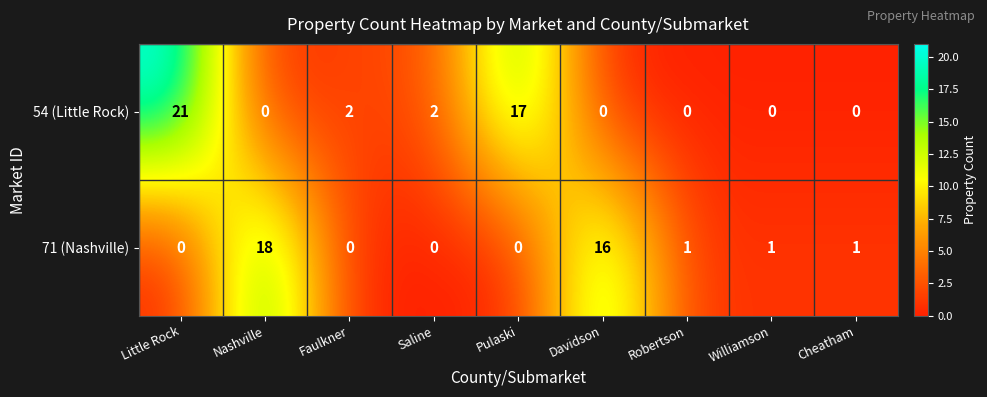

The value of 71 (Nashville) at Saline is 12. True or false?

False